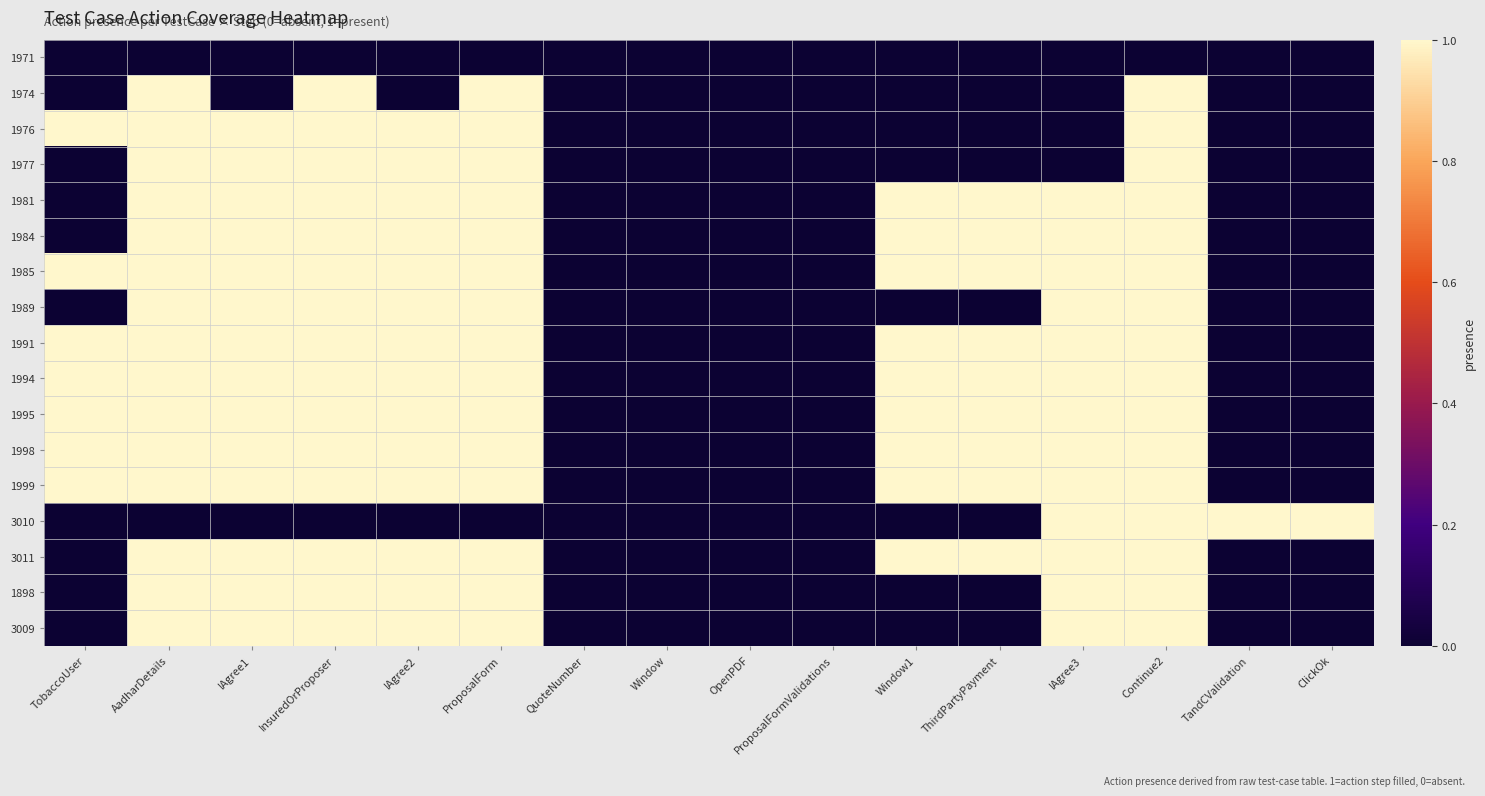

How many categories are shown in the chart?

16